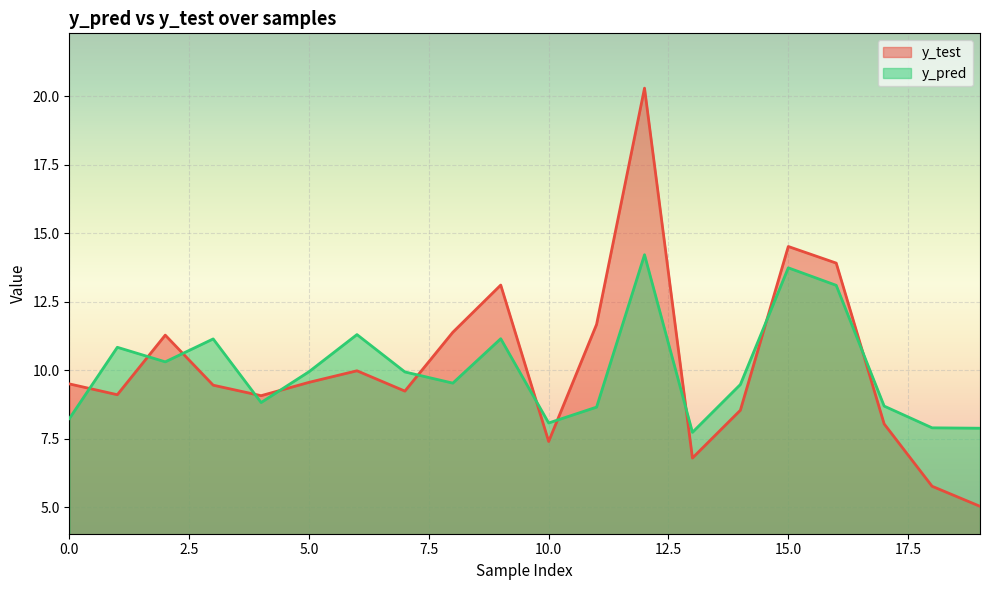

At which category does y_pred reach its first local valley?

2